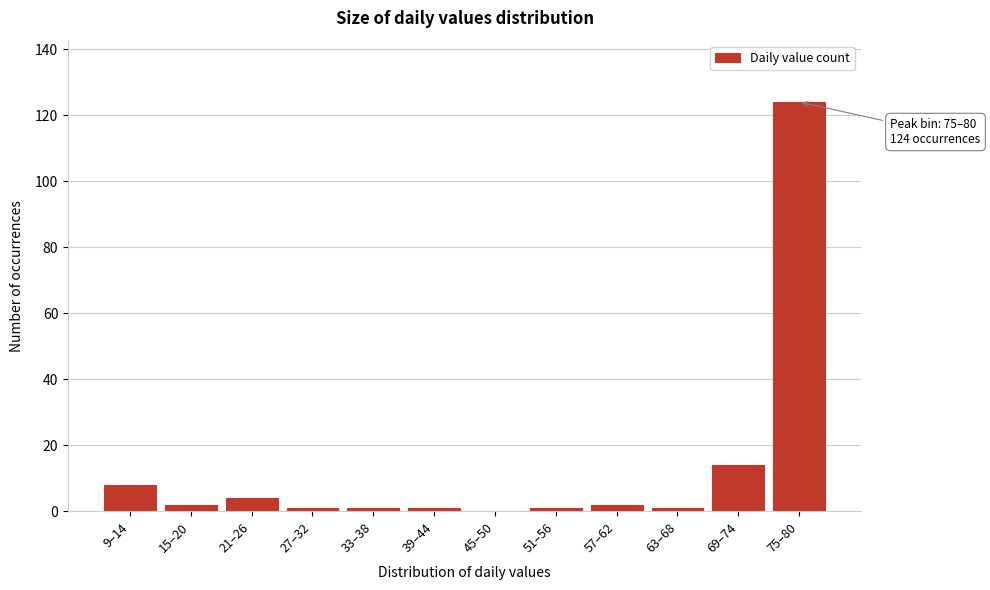

Reading left to right, list all the values displayed in this chart.

9–14=8	15–20=2	21–26=4	27–32=1	33–38=1	39–44=1	45–50=0	51–56=1	57–62=2	63–68=1	69–74=14	75–80=124